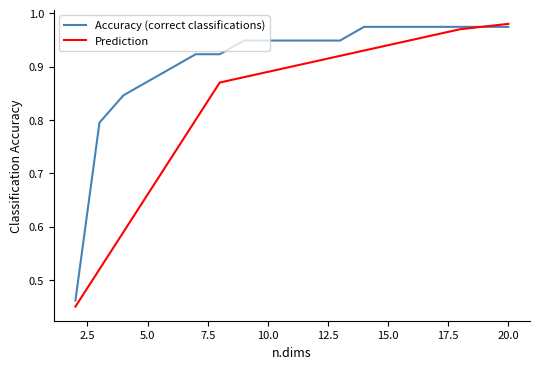

List the series in order of their overall mean, highest first.

Accuracy (correct classifications), Prediction